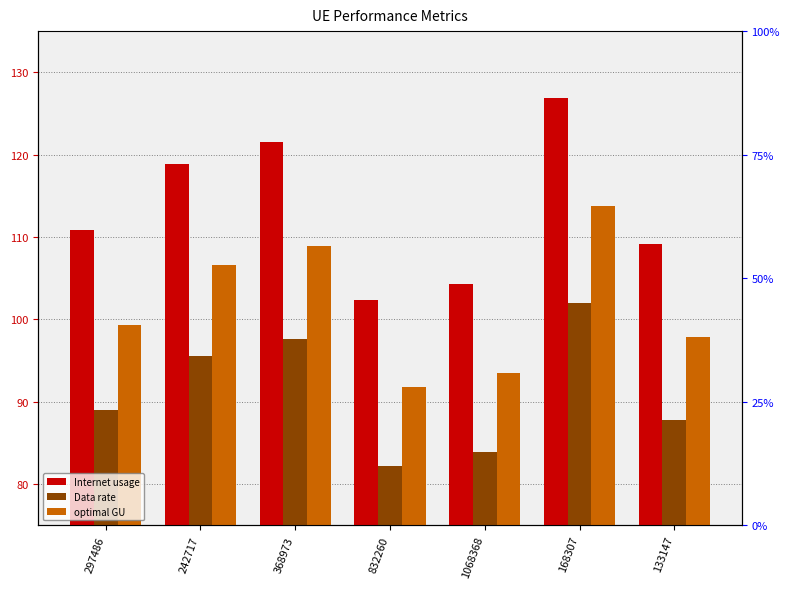

At which label does Internet usage reach its minimum?

832260